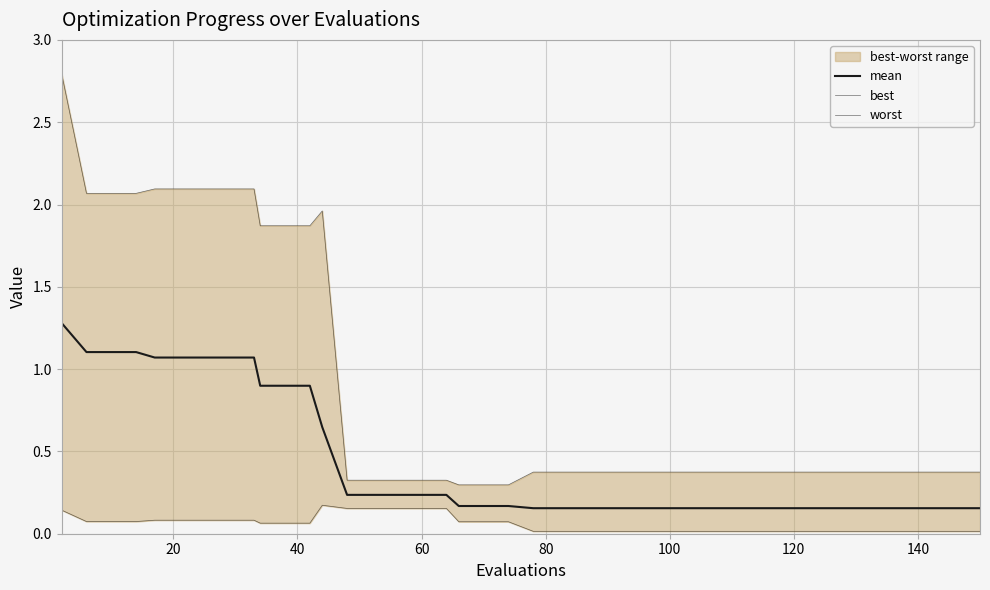

What is the value of the mean point at the 19th from the left?

0.2